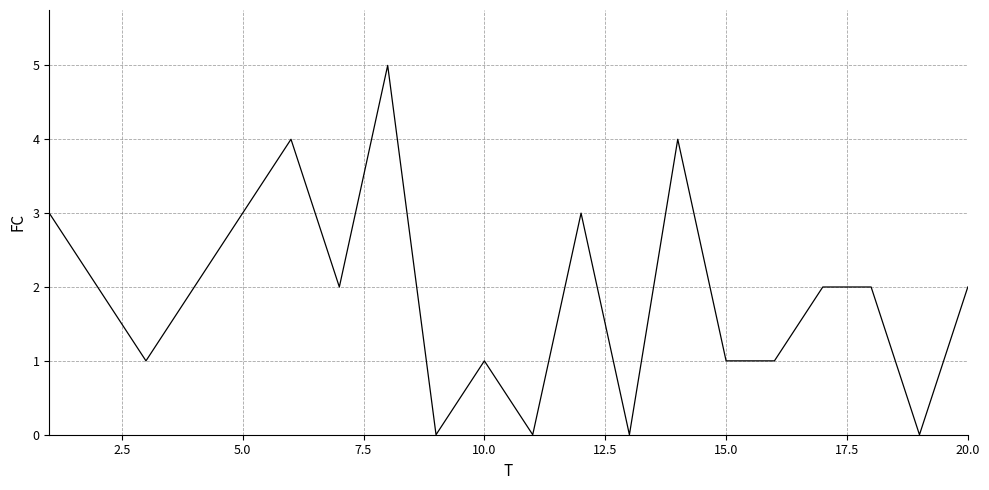

Count the values in the range 1 to 3.

13